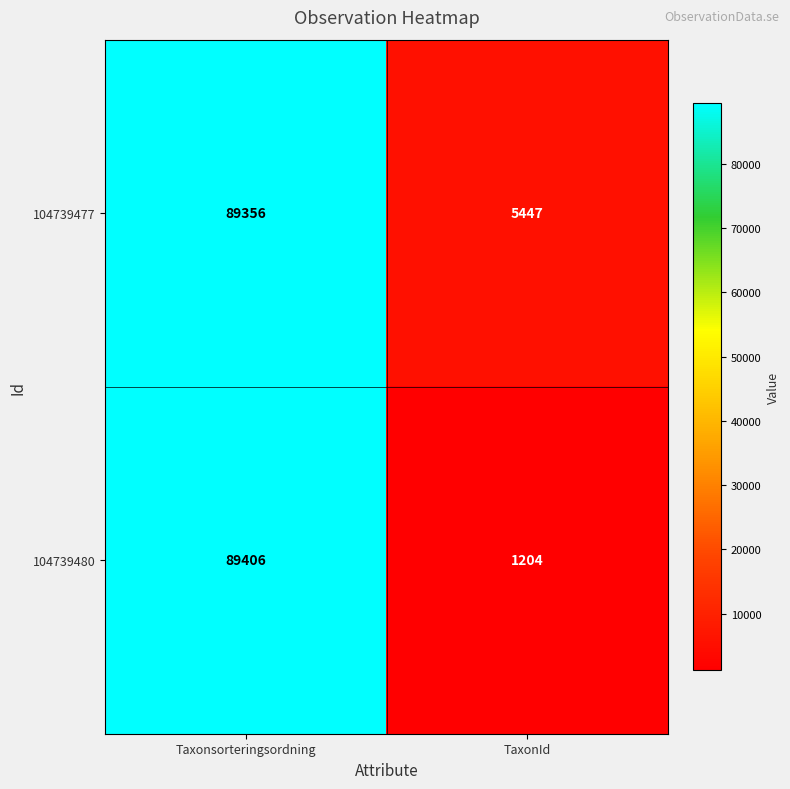

What is the total value across all series at TaxonId?

6651